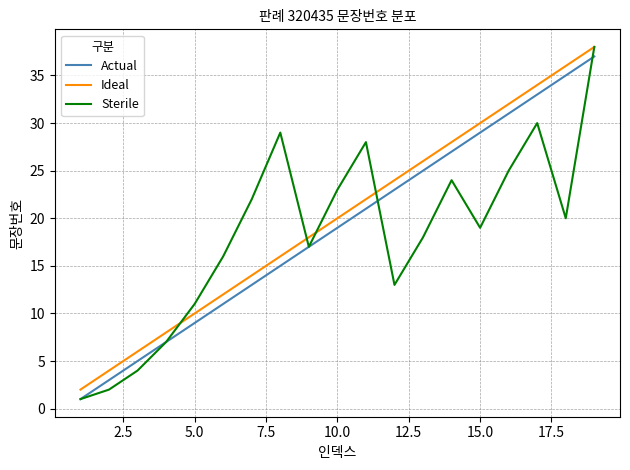

What is the sum of all Actual values?

361